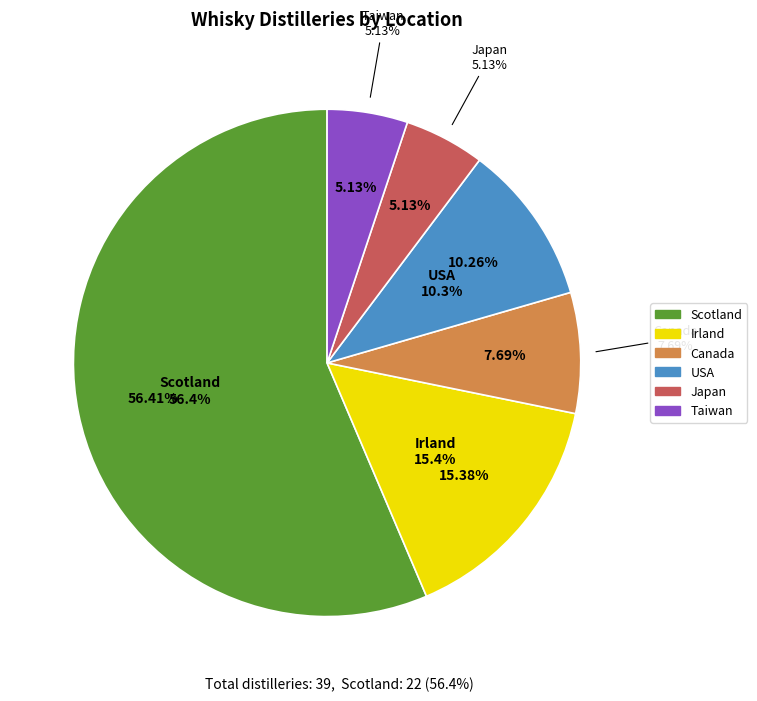

Is it true that Irland is 8% of the pie?

False